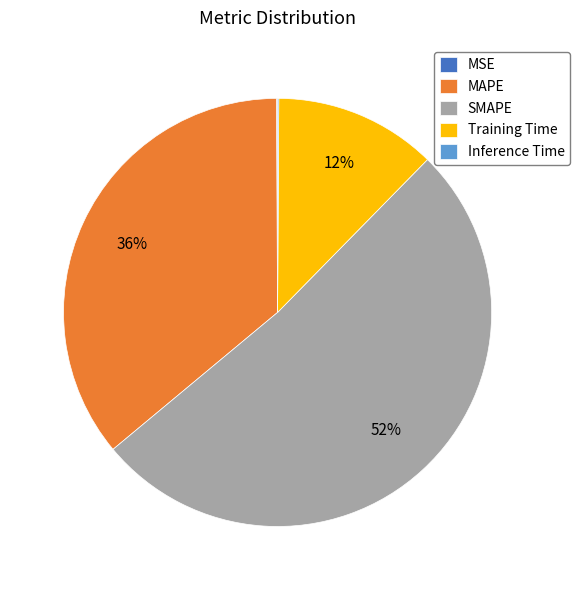

True or false: MAPE accounts for 36% of the total.

True